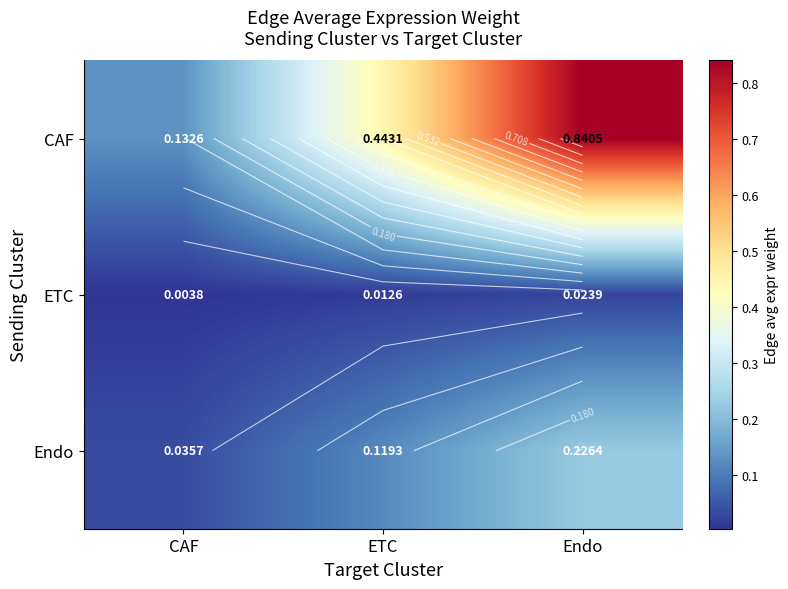

Where is ETC nearest to the value 0?

CAF